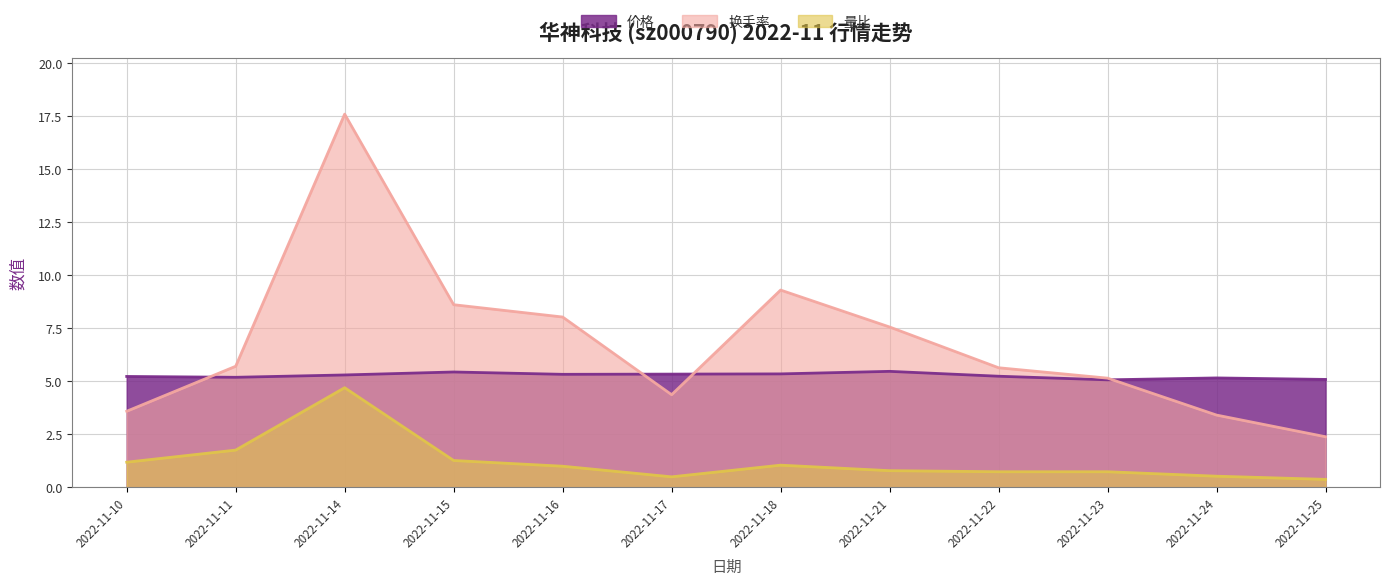

What is the difference between the maximum and minimum values in the 量比 series?

4.3